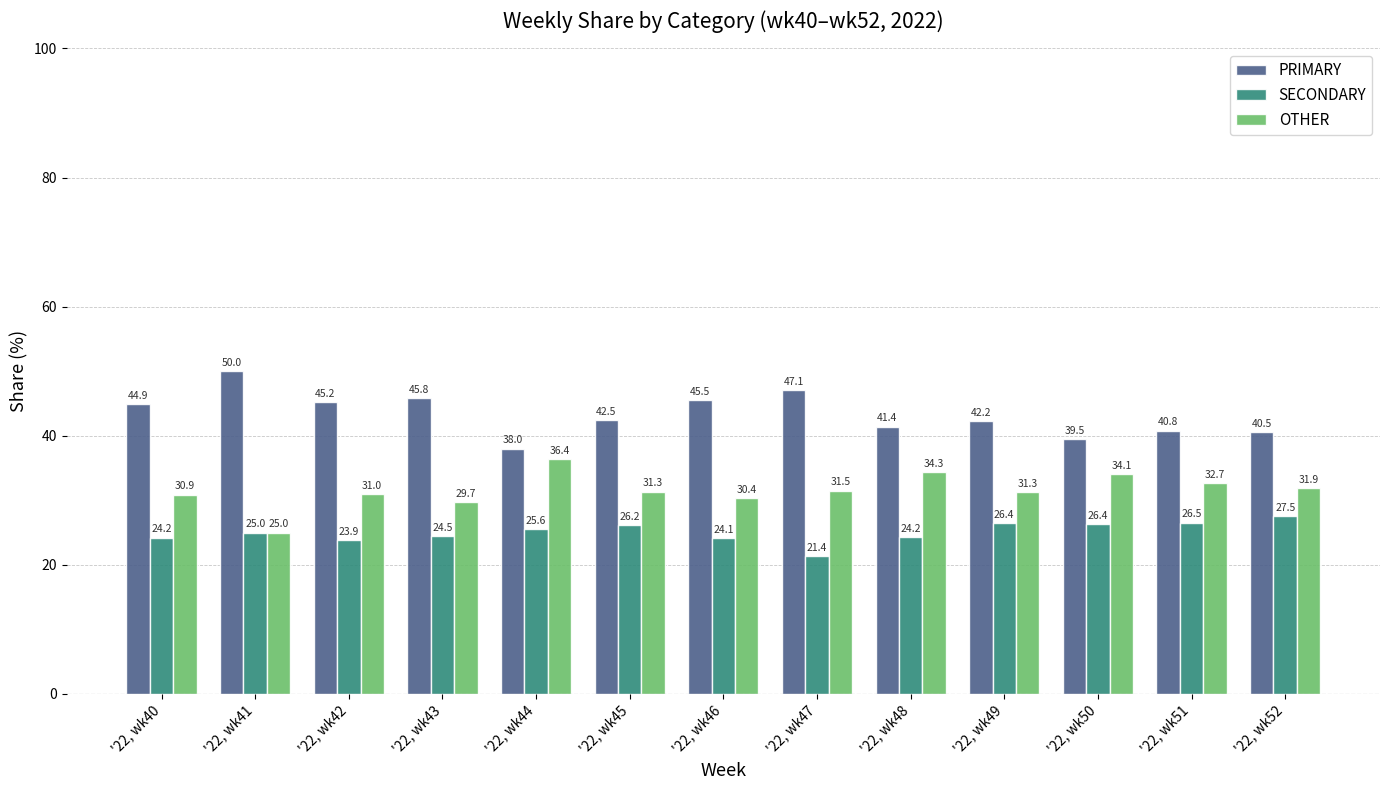

Which series has the widest spread of values?

PRIMARY